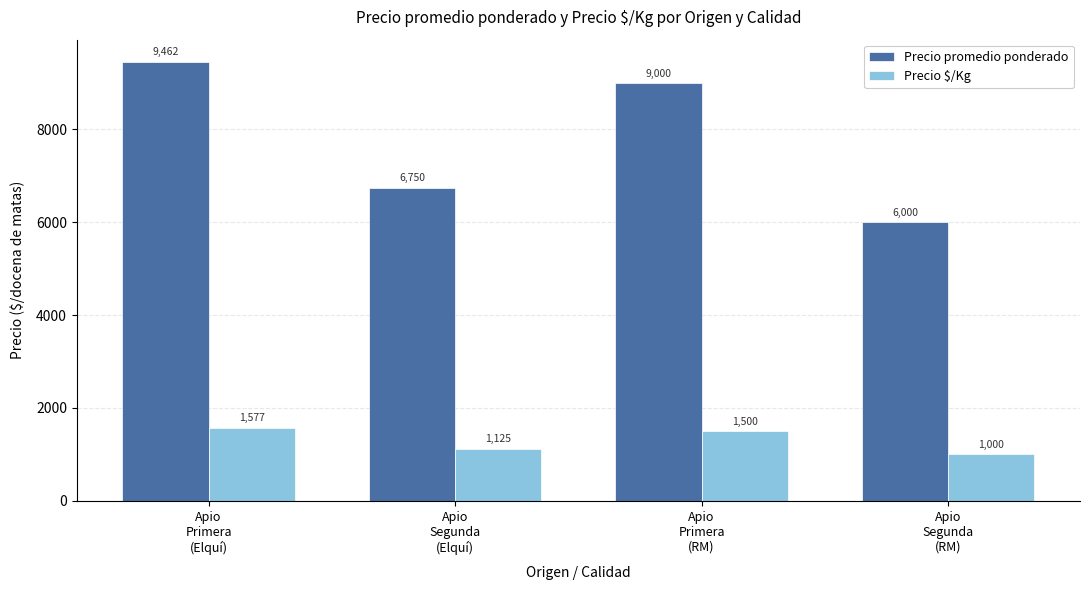

What is the difference between the highest and lowest values at Apio
Primera
(RM)?

7500